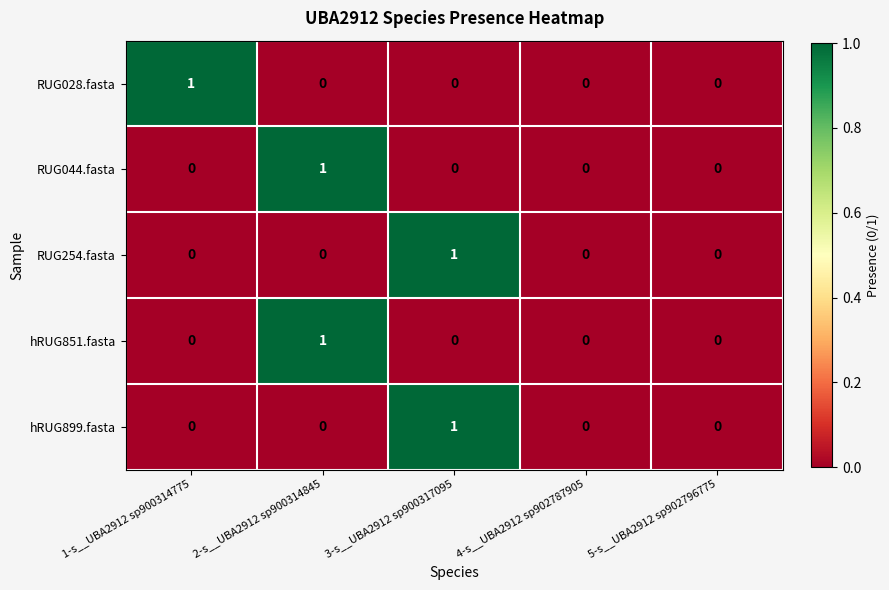

The RUG028.fasta series shows 1 at 1-s__UBA2912 sp900314775. True or false?

True